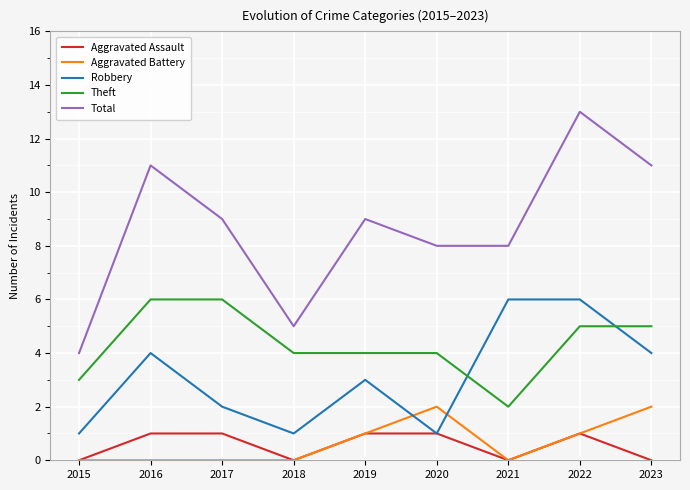

Reading left to right, what are all the values shown in this chart?

Aggravated Assault: 0	1	1	0	1	1	0	1	0
Aggravated Battery: 0	0	0	0	1	2	0	1	2
Robbery: 1	4	2	1	3	1	6	6	4
Theft: 3	6	6	4	4	4	2	5	5
Total: 4	11	9	5	9	8	8	13	11